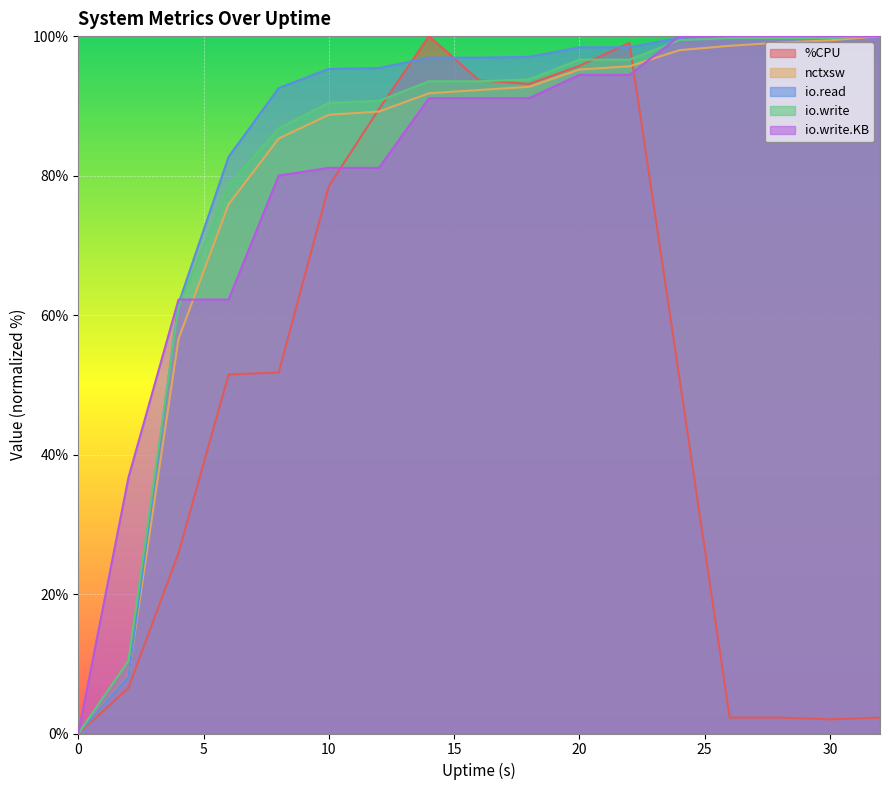

What is the maximum value shown in the chart?

100.0